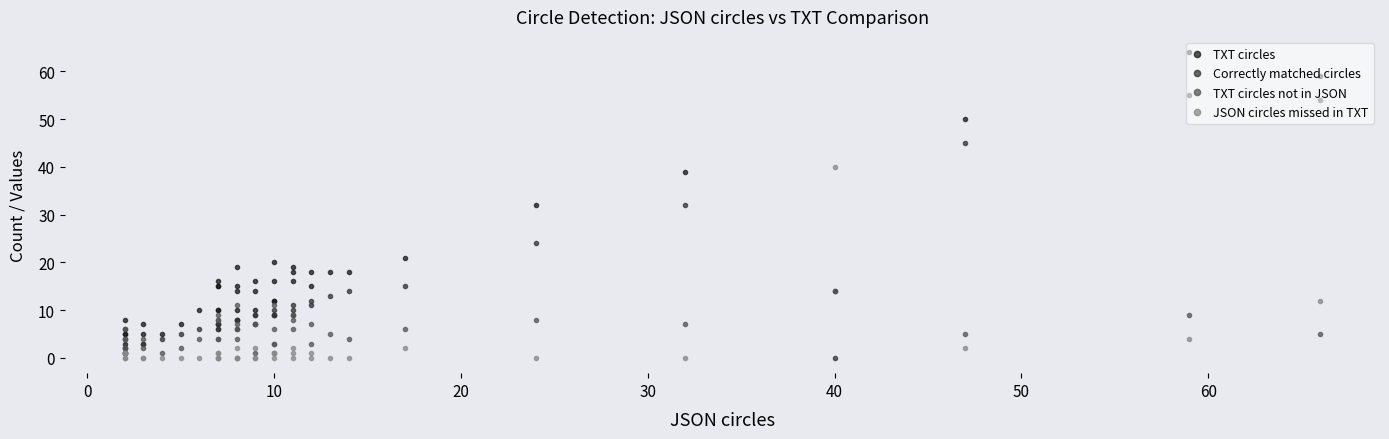

What are all the series names shown in the legend?

TXT circles, Correctly matched circles, TXT circles not in JSON, JSON circles missed in TXT